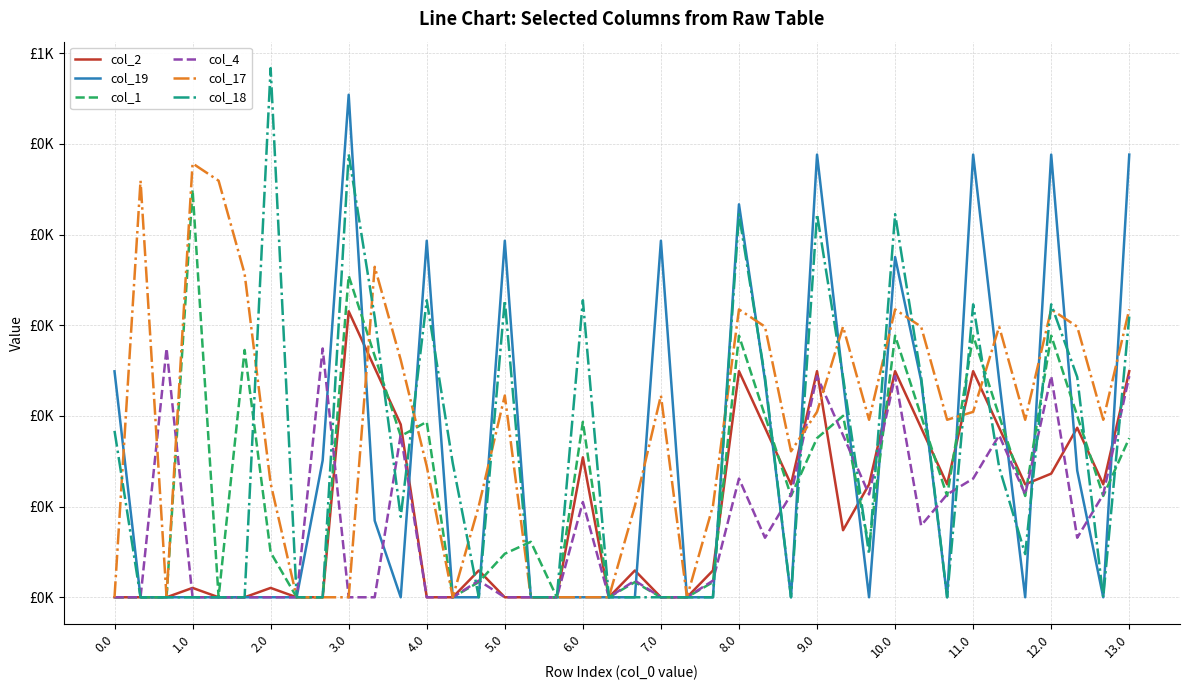

Where is the first local maximum for col_2?

1.0